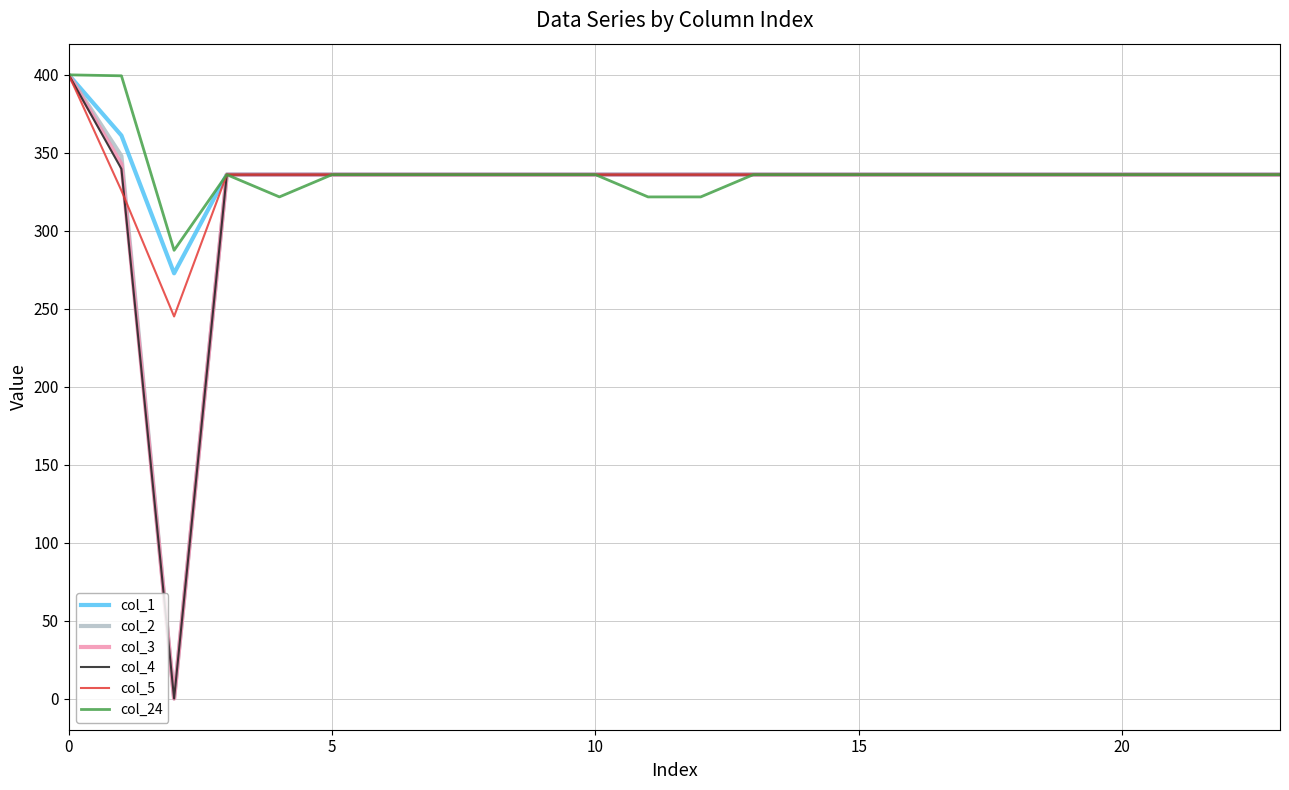

What are all the series names shown in the legend?

col_1, col_2, col_3, col_4, col_5, col_24